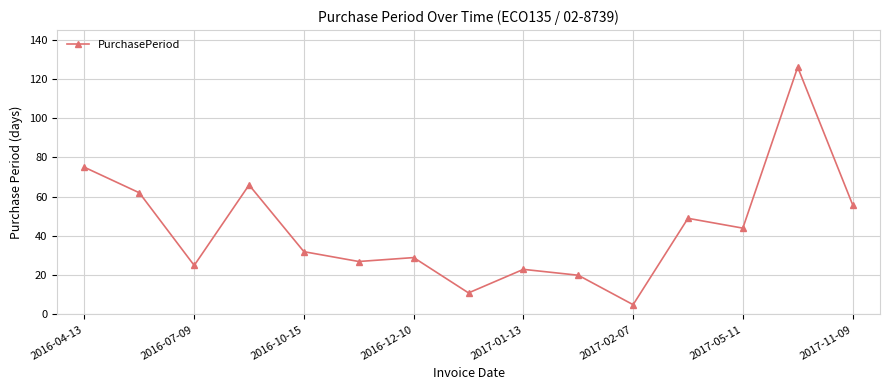

What is the maximum value shown in the chart?

126